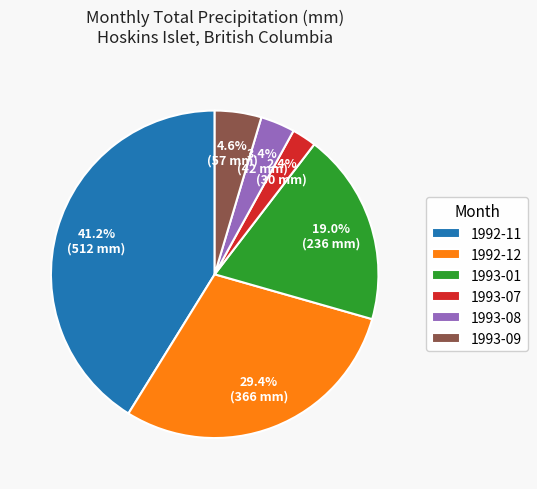

Rank the categories by value from lowest to highest.

1993-07, 1993-08, 1993-09, 1993-01, 1992-12, 1992-11